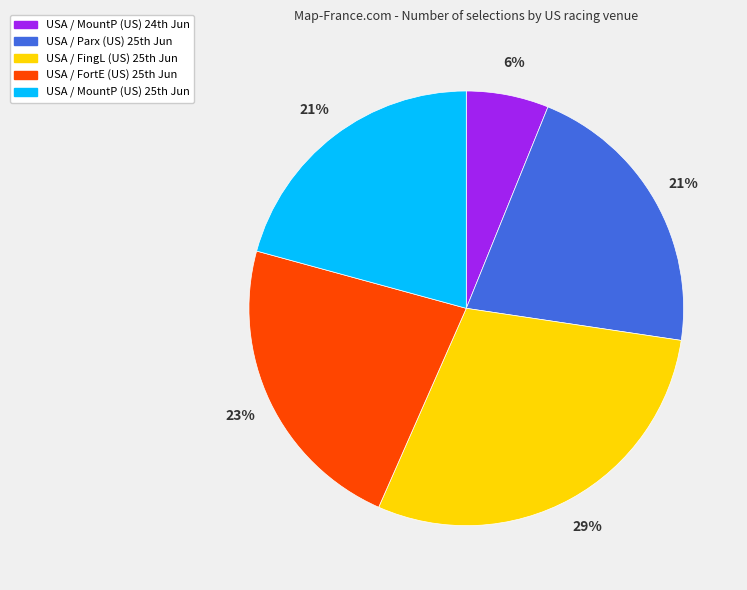

What is the smallest slice in the pie chart?

USA / MountP (US) 24th Jun